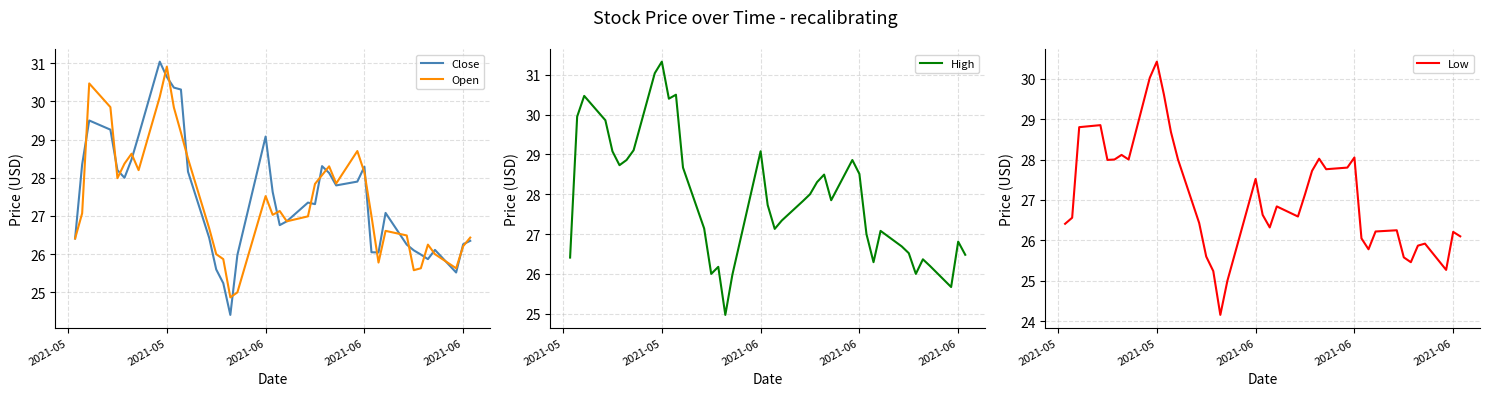

Does the chart display data point markers on the line(s)?

No